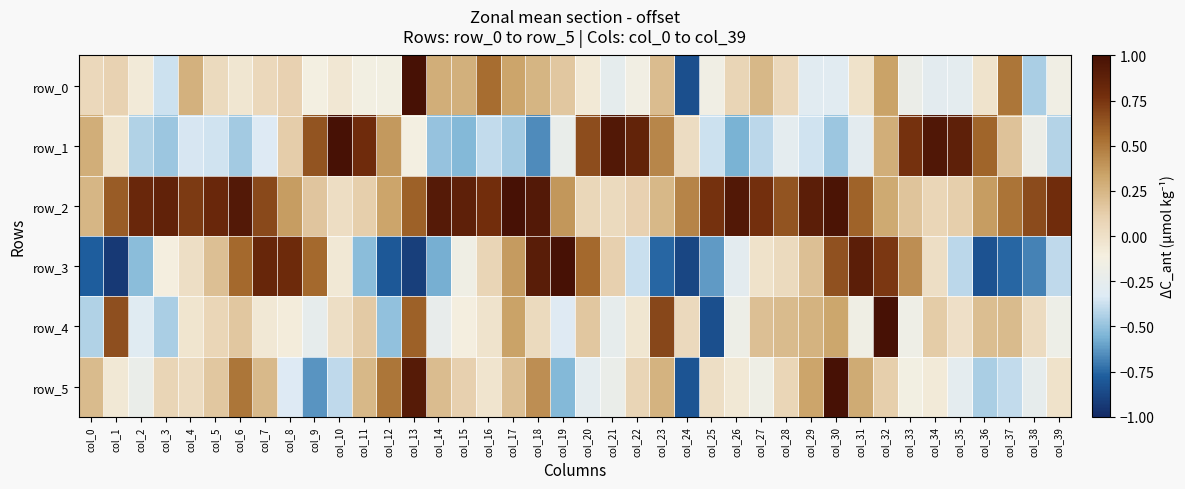

At which label does row_0 first exceed 0?

col_0